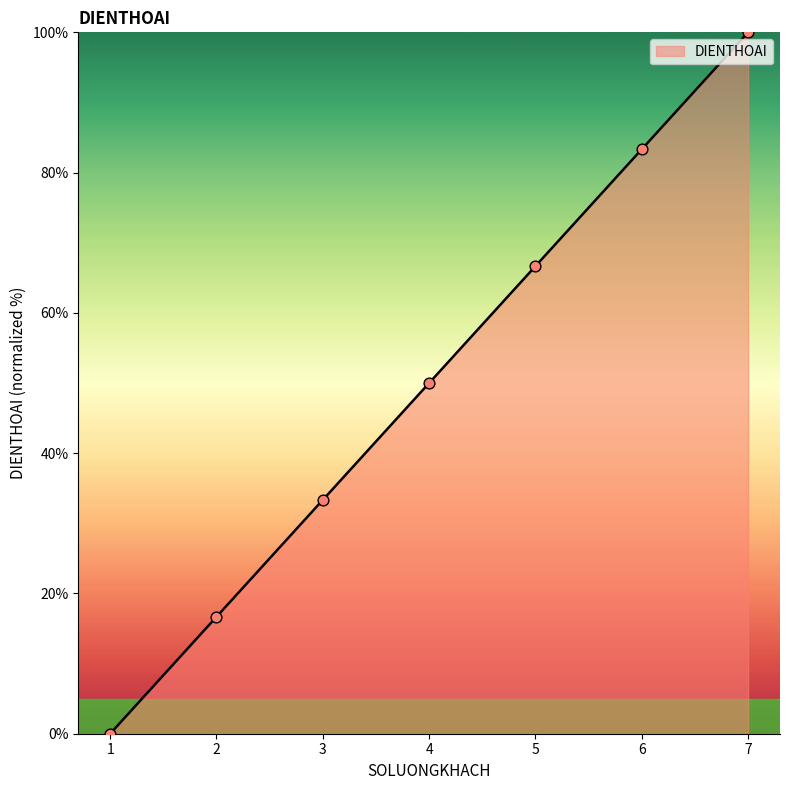

Between 3 and 2, which is larger?

3